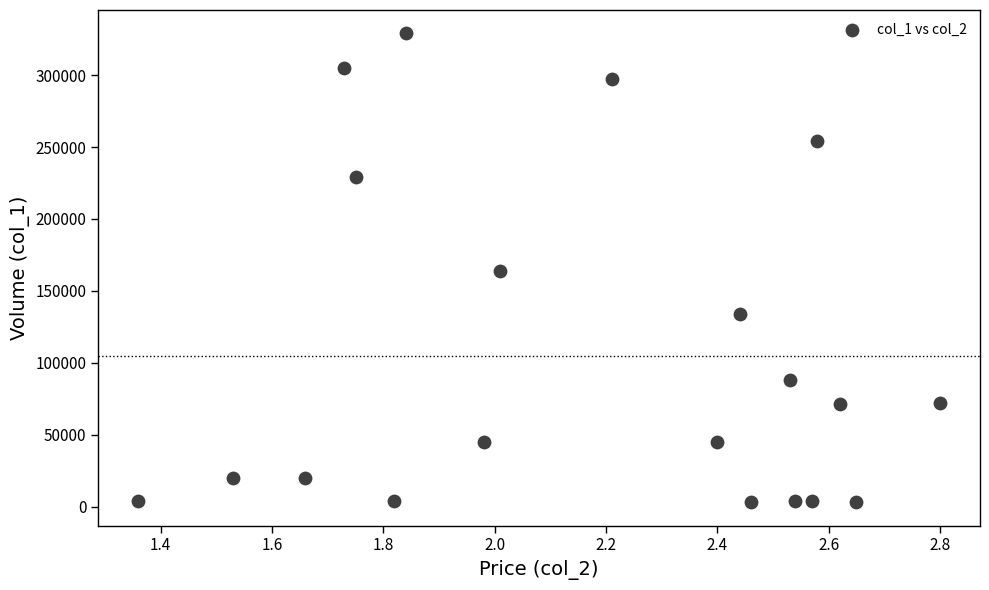

What is the range of Y values (max minus min)?

326000